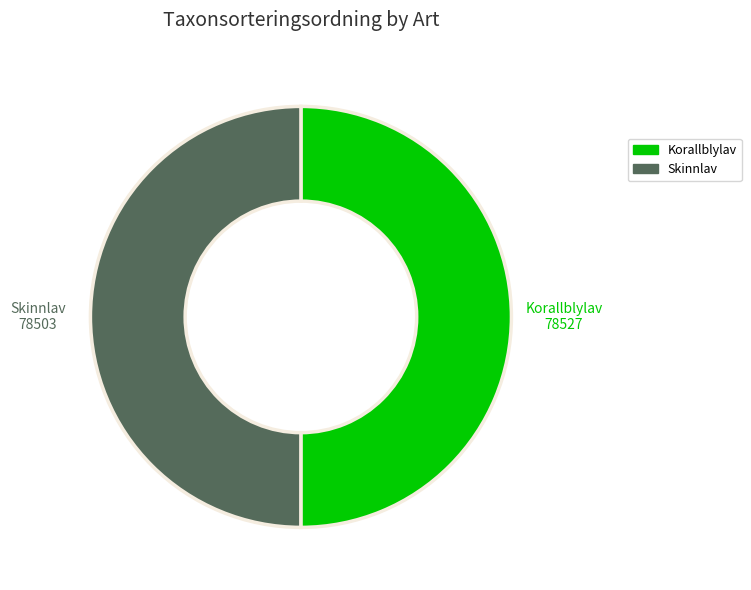

The Skinnlav slice represents 50% of the pie. True or false?

True